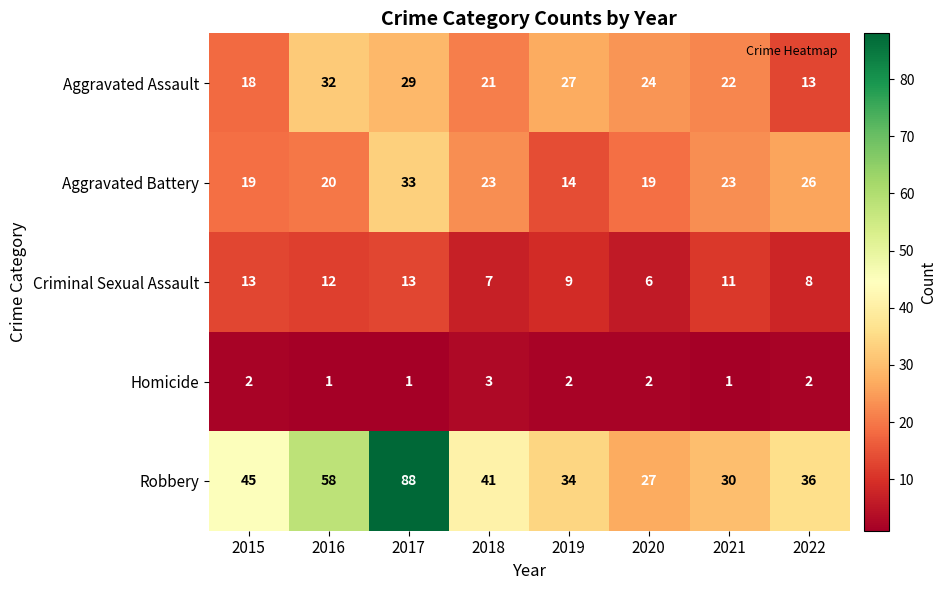

What is the sum of all Homicide values?

14